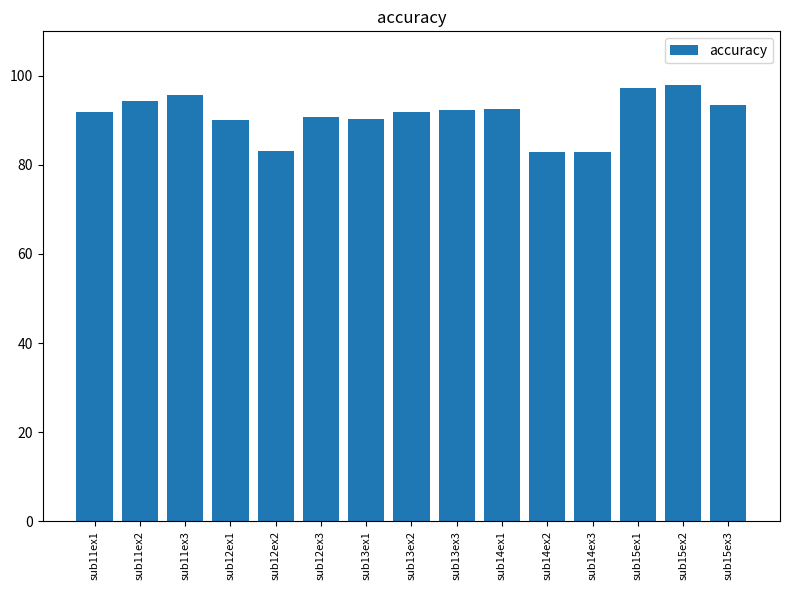

The value at sub12ex3 is 21.3. True or false?

False